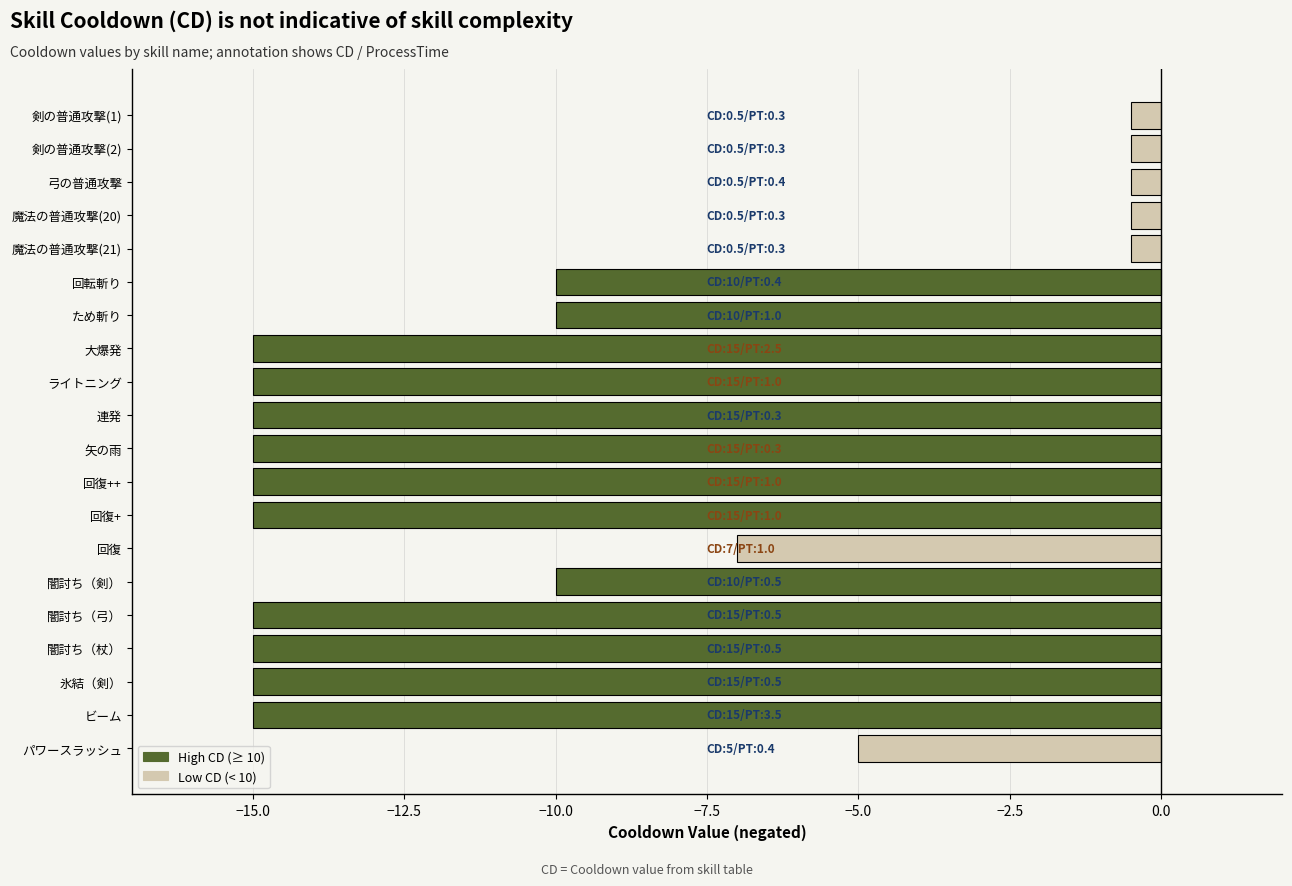

What is the difference between the maximum and minimum values?

14.5